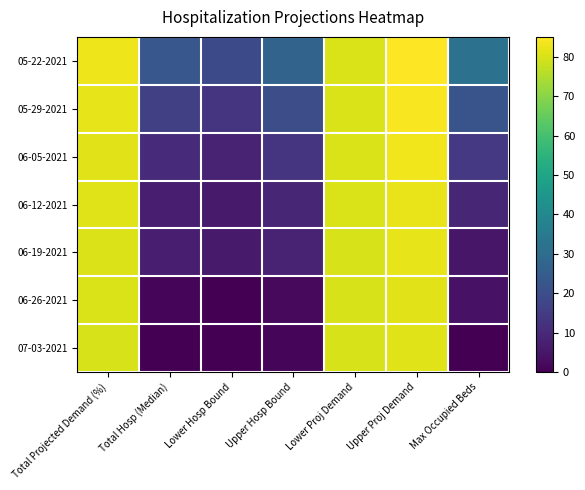

What is the total value across all series at Upper Hosp Bound?

80.0